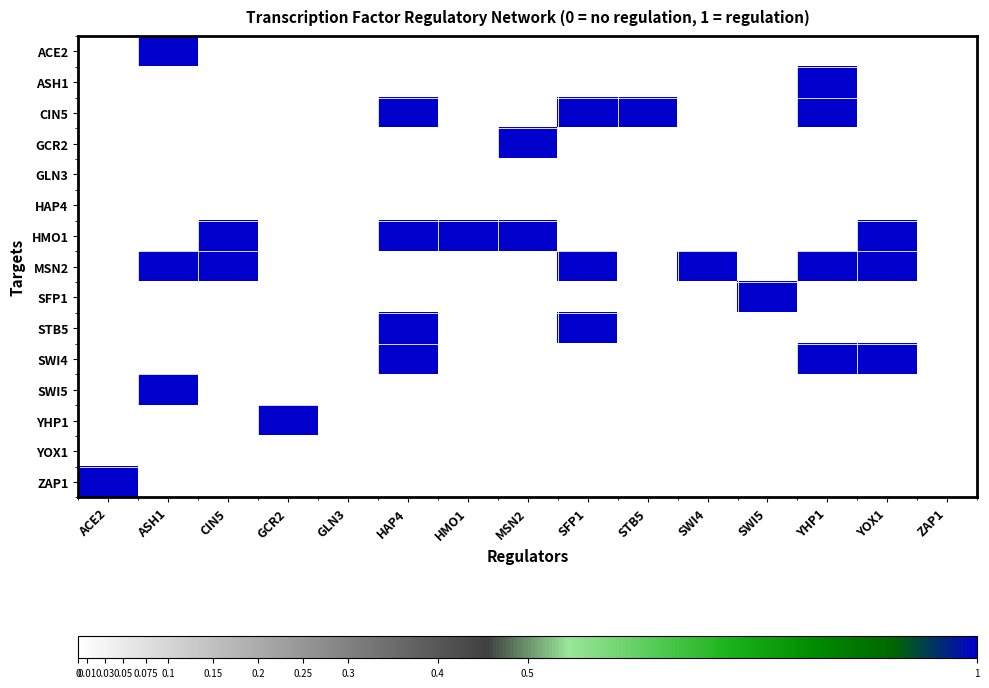

Rank the series by their maximum value, from lowest to highest.

GLN3, HAP4, YOX1, ACE2, ASH1, CIN5, GCR2, HMO1, MSN2, SFP1, STB5, SWI4, SWI5, YHP1, ZAP1